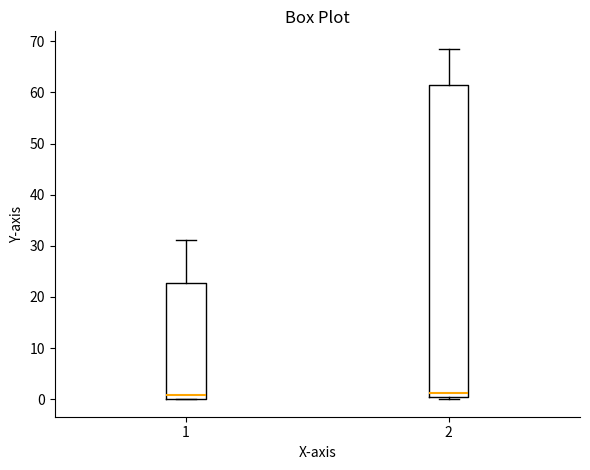

Reading left to right, read every box against the y-axis: the position of its median line, the range the box covers, and the ends of its whiskers. The values are not printed on the chart, so give them approximately, as read against the axis.

1: median 1, box 0 to 23, whiskers 0 to 31
2: median 1, box 0 to 61, whiskers 0 (just below the box's lower edge) to 69